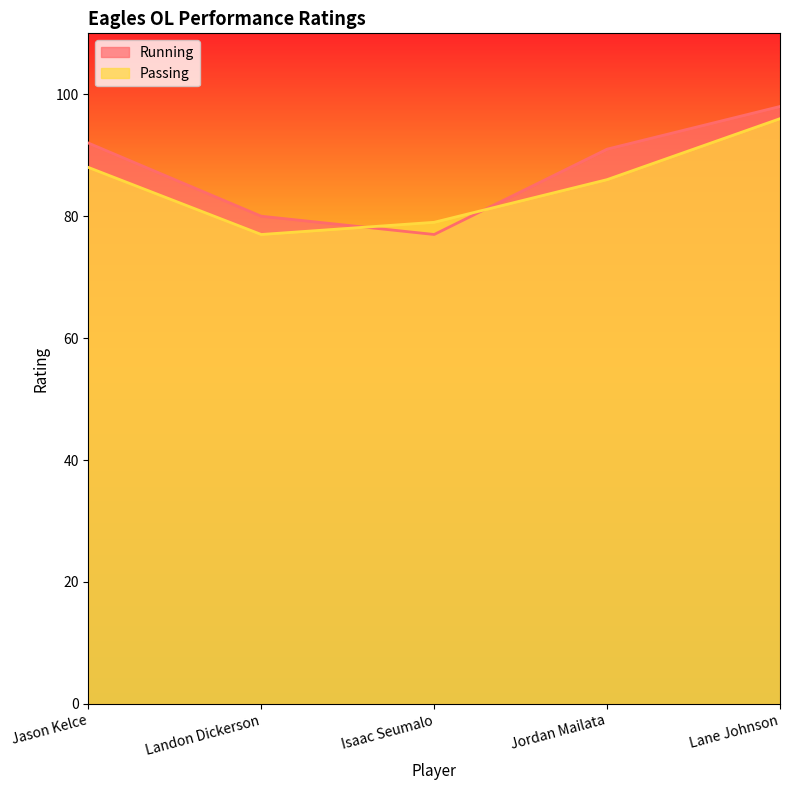

Which series changed the most between Isaac Seumalo and Lane Johnson?

Running